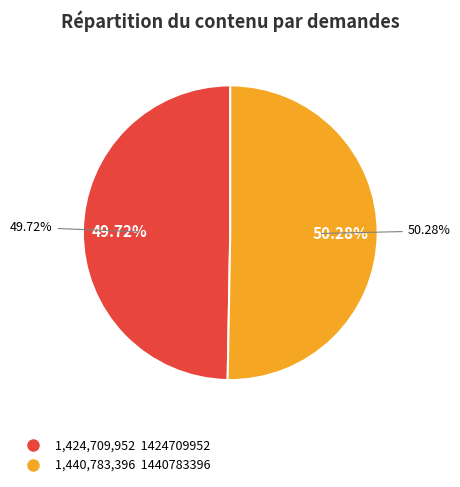

Combined, what portion of the pie is 1440783396 and 1424709952?

100.0%